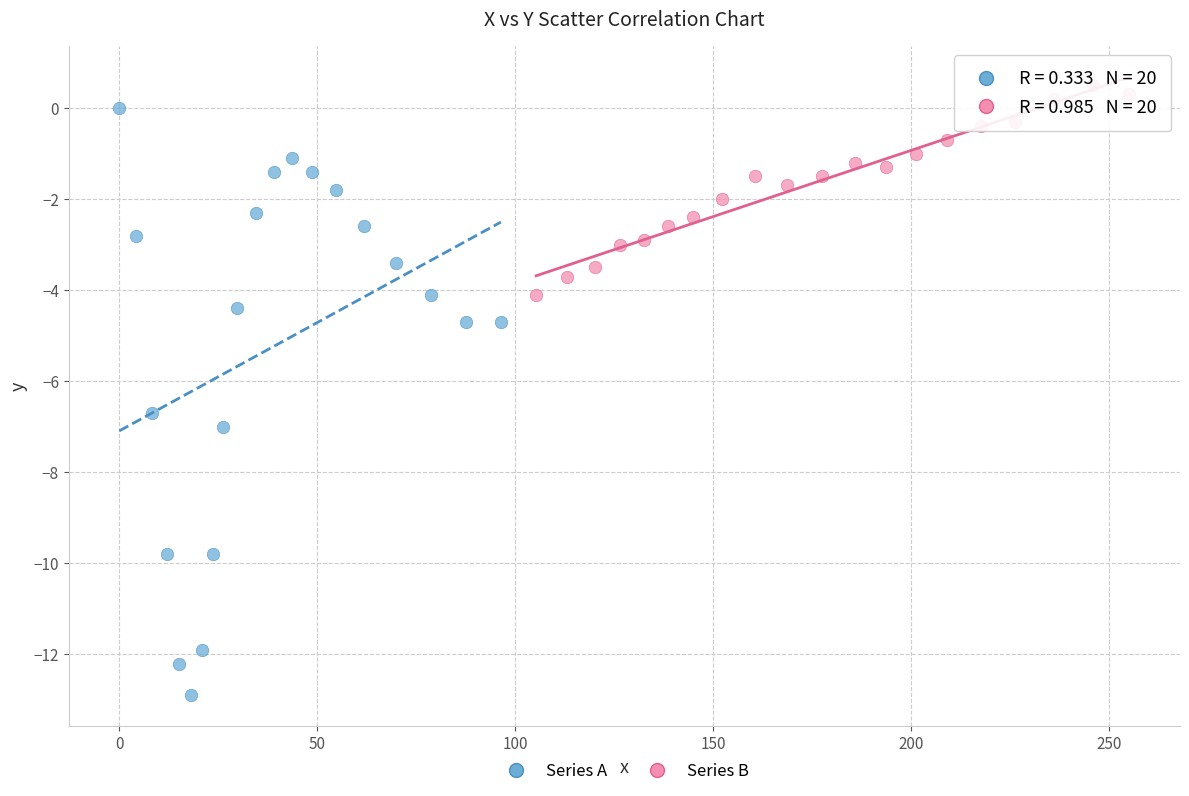

Which series has the largest Y range (max minus min)?

Series A